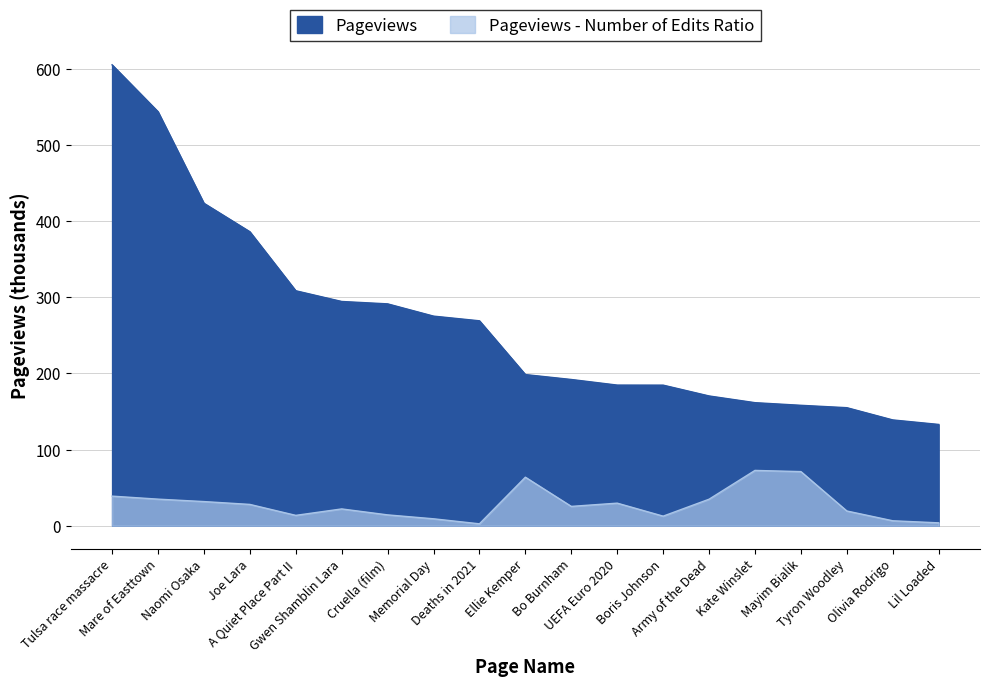

Between Memorial Day and Lil Loaded, which series saw the biggest shift?

Pageviews